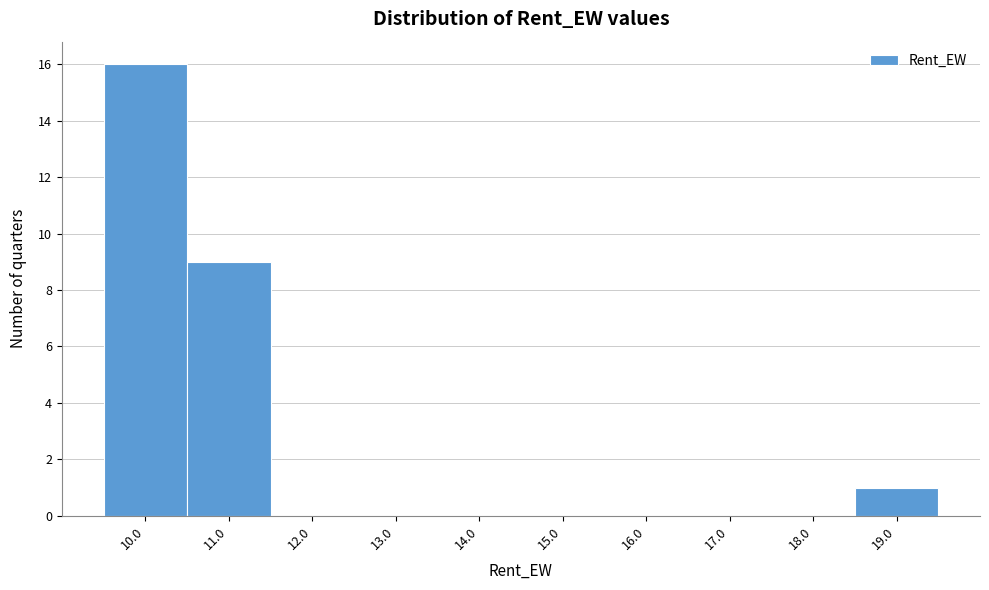

Reading right to left, extract all data points from this chart.

19.0=1	18.0=0	17.0=0	16.0=0	15.0=0	14.0=0	13.0=0	12.0=0	11.0=9	10.0=16